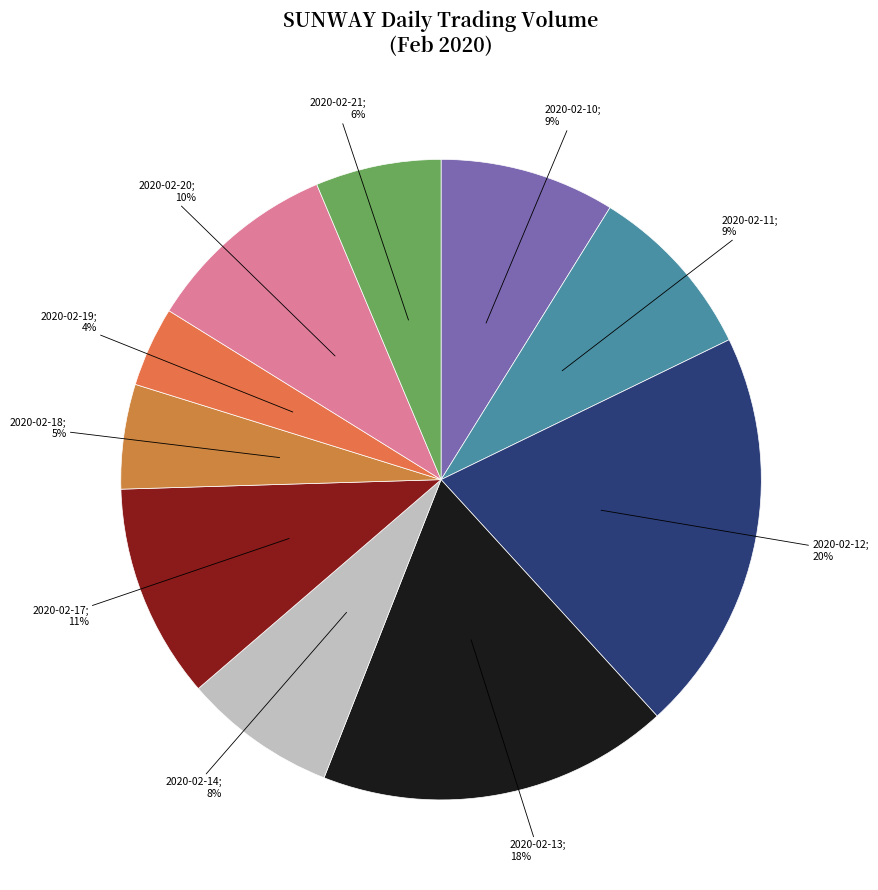

How many slices are in this pie chart?

10